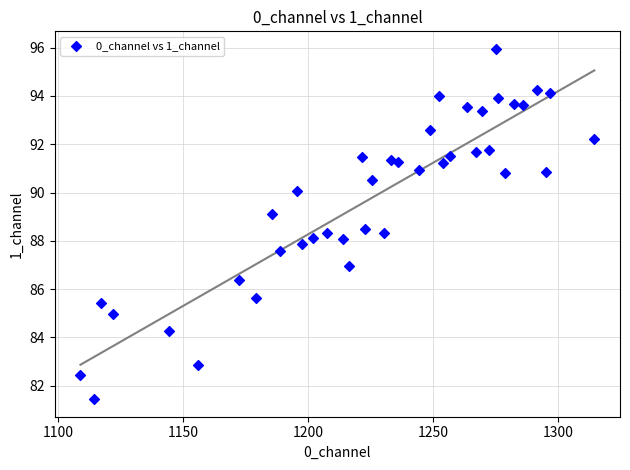

What is the range of X values (max minus min)?

205.5